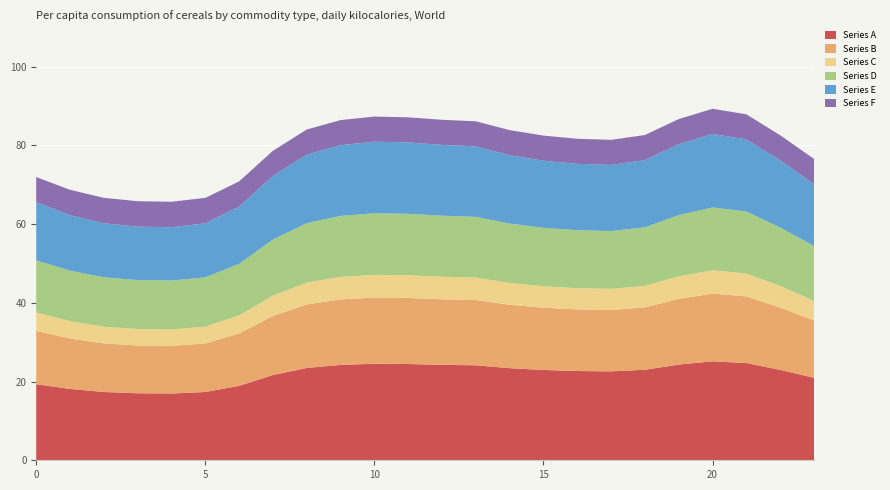

Reading right to left, what are all the values shown in this chart?

Series A: 23=20.9	22=23.0	21=24.7	20=25.1	19=24.3	18=23.0	17=22.6	16=22.7	15=22.9	14=23.4	13=24.1	12=24.2	11=24.5	10=24.5	9=24.2	8=23.4	7=21.6	6=18.9	5=17.3	4=17.0	3=17.0	2=17.3	1=18.1	0=19.3
Series B: 23=14.6	22=15.8	21=16.9	20=17.2	19=16.7	18=15.8	17=15.6	16=15.7	15=15.8	14=16.1	13=16.6	12=16.6	11=16.8	10=16.8	9=16.6	8=16.1	7=15.0	6=13.3	5=12.3	4=12.1	3=12.1	2=12.3	1=12.8	0=13.6
Series C: 23=5.0	22=5.5	21=5.8	20=5.9	19=5.8	18=5.5	17=5.4	16=5.4	15=5.5	14=5.6	13=5.7	12=5.7	11=5.8	10=5.8	9=5.7	8=5.6	7=5.2	6=4.6	5=4.3	4=4.2	3=4.2	2=4.3	1=4.4	0=4.7
Series D: 23=13.9	22=14.9	21=15.7	20=16.0	19=15.5	18=14.9	17=14.7	16=14.7	15=14.8	14=15.1	13=15.4	12=15.5	11=15.6	10=15.6	9=15.5	8=15.1	7=14.2	6=13.1	5=12.5	4=12.4	3=12.4	2=12.5	1=12.8	0=13.3
Series E: 23=15.7	22=17.1	21=18.3	20=18.7	19=18.0	18=17.1	17=16.8	16=16.9	15=17.0	14=17.4	13=17.9	12=18.0	11=18.1	10=18.2	9=18.0	8=17.4	7=16.2	6=14.5	5=13.7	4=13.5	3=13.6	2=13.7	1=14.1	0=14.8
Series F: 23=6.4	22=6.4	21=6.4	20=6.4	19=6.4	18=6.4	17=6.4	16=6.4	15=6.4	14=6.4	13=6.4	12=6.4	11=6.4	10=6.4	9=6.4	8=6.4	7=6.4	6=6.4	5=6.5	4=6.5	3=6.5	2=6.5	1=6.4	0=6.4